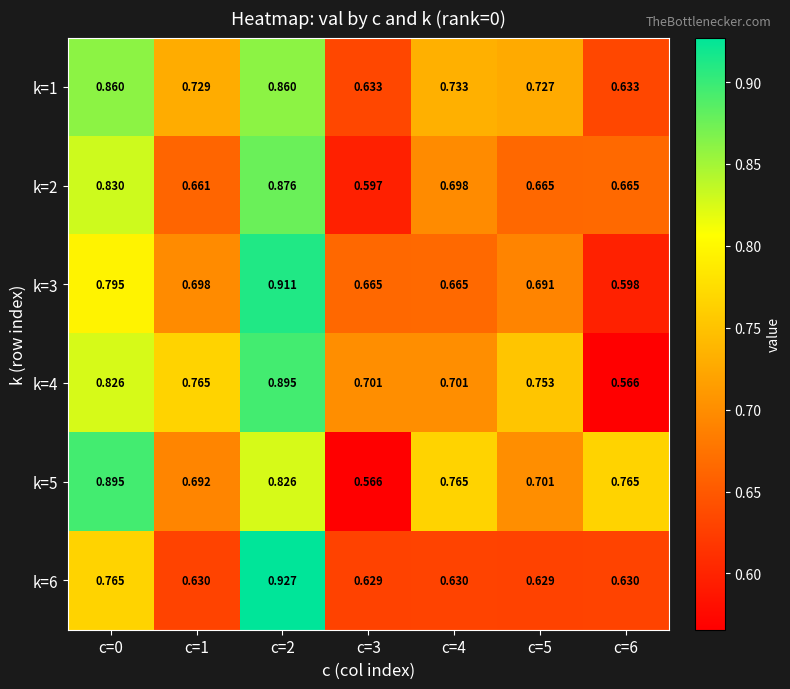

Is the value of k=3 at c=5 greater than the value of k=6 at c=0?

No